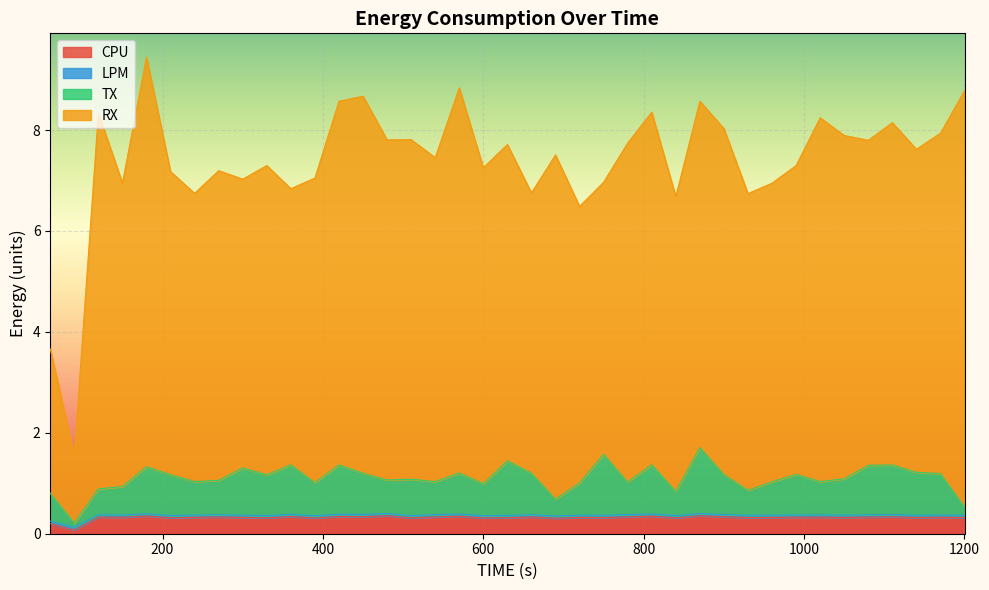

What is the minimum value shown in the chart?

0.1